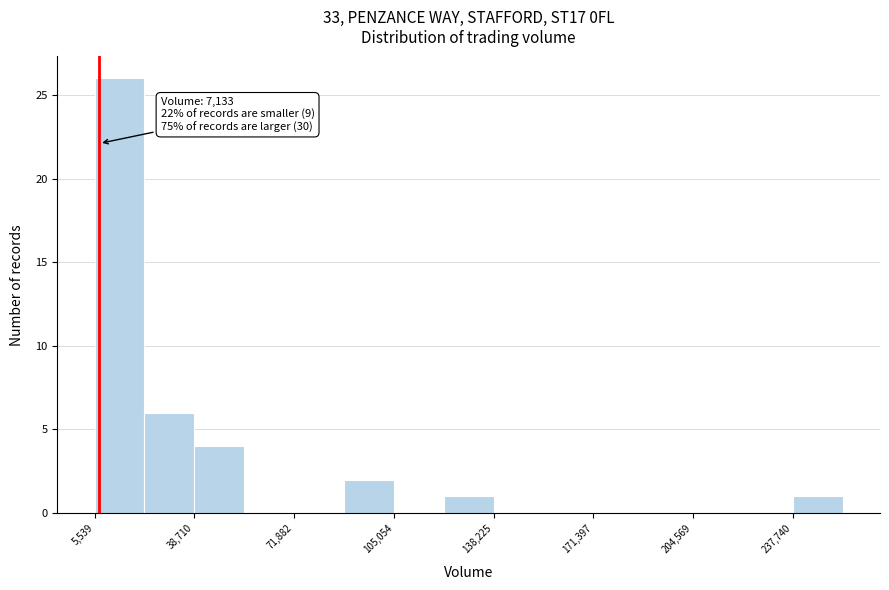

Around what value on the x-axis is the tallest bar? Give the approximate position of its centre, as read against the axis.

15000